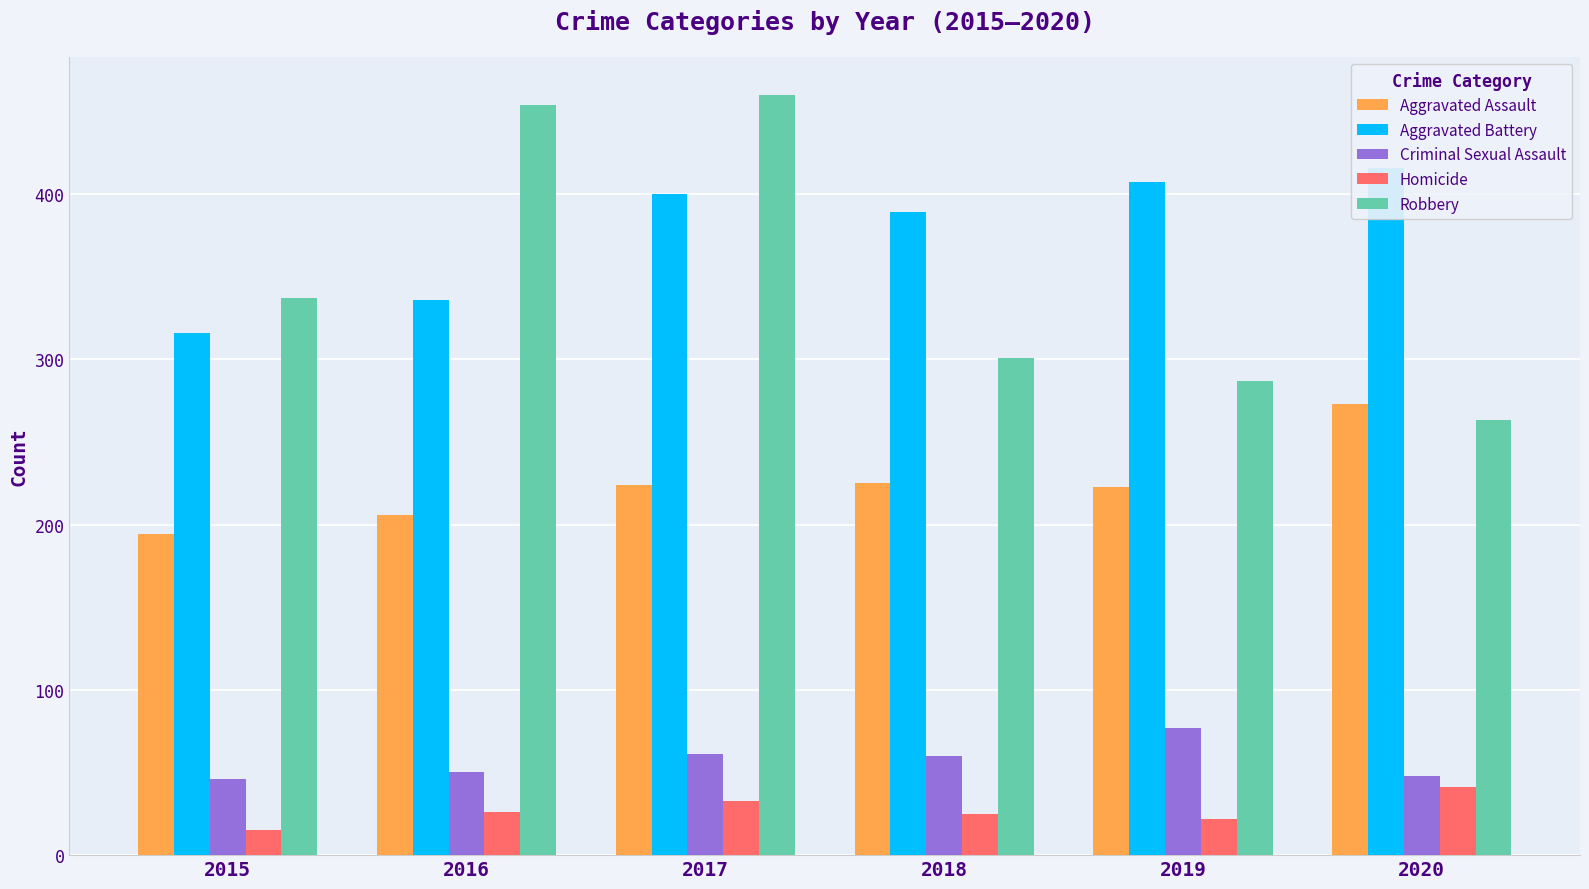

How many bars are there in total?

30